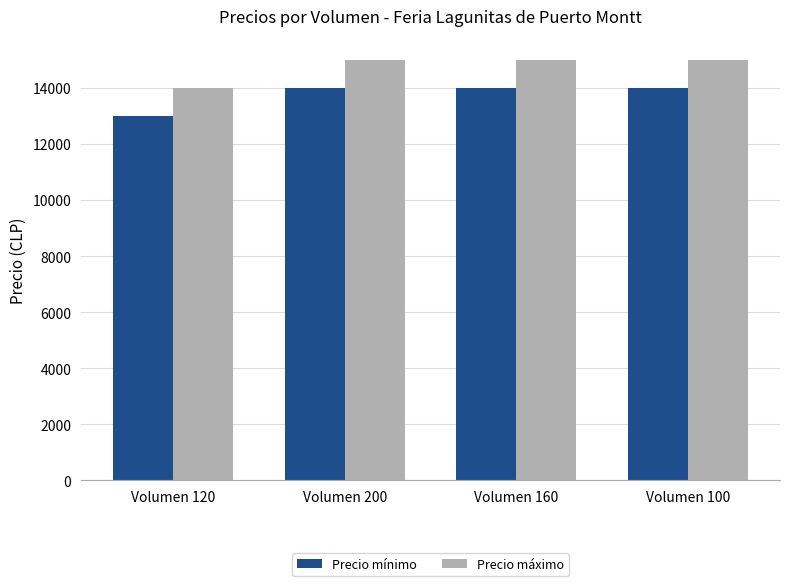

What value does the Precio máximo series have at Volumen 200, to the nearest 10?

15000